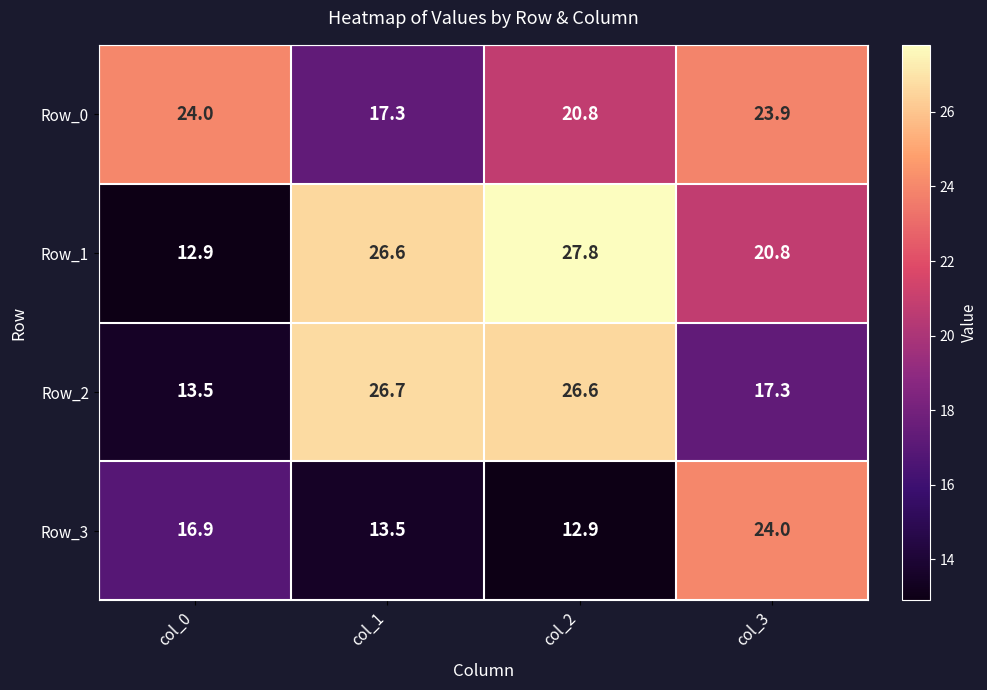

Rank the series at col_1 from highest to lowest value.

Row_2, Row_1, Row_0, Row_3